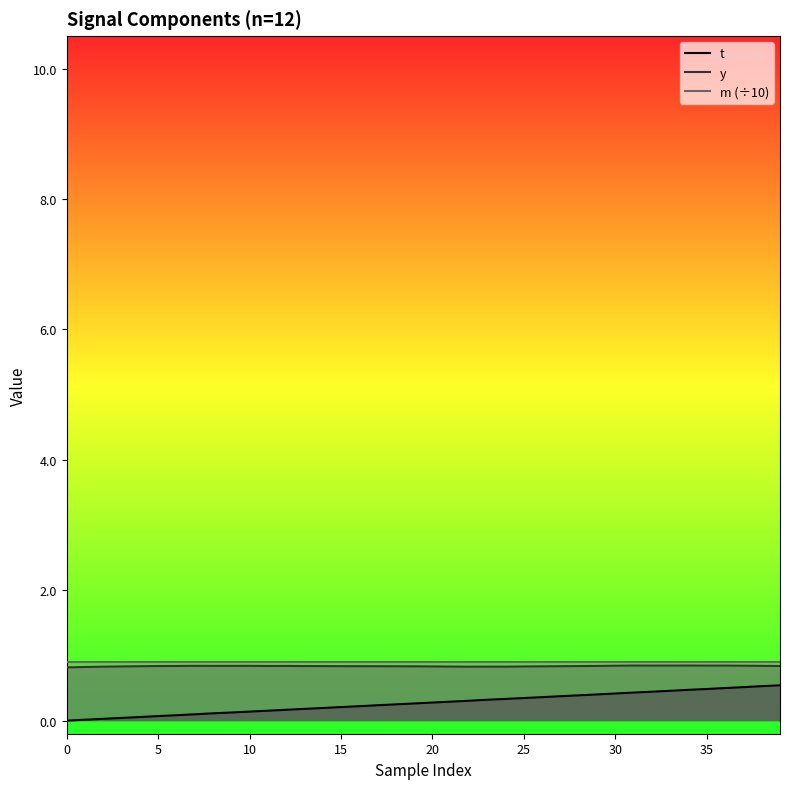

How many data points does each series have?

40